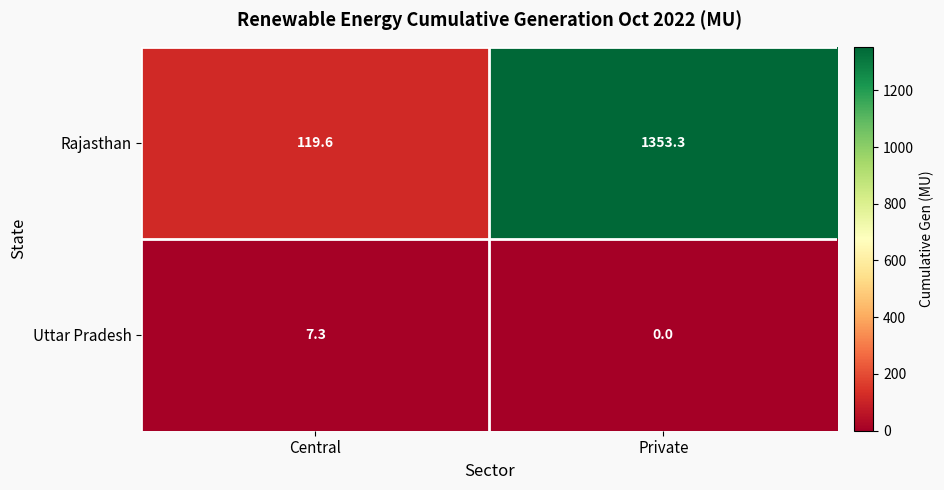

What is the total value across all series at Central?

126.9